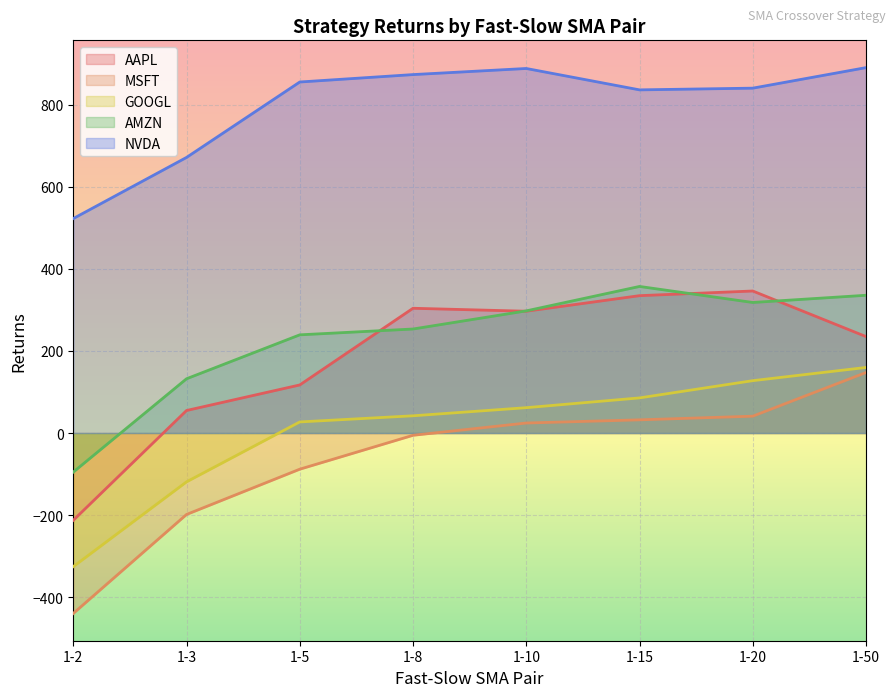

At which category does AMZN reach its first local valley?

1-20